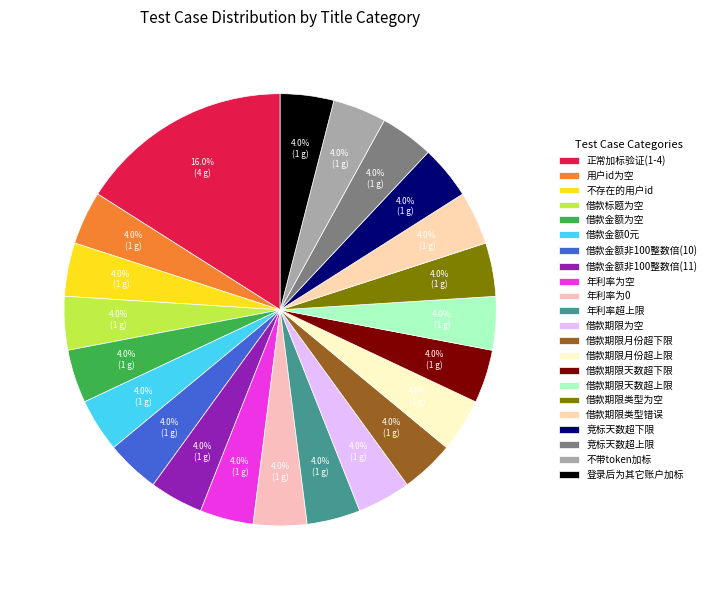

Which category has the smallest portion of the pie?

用户id为空